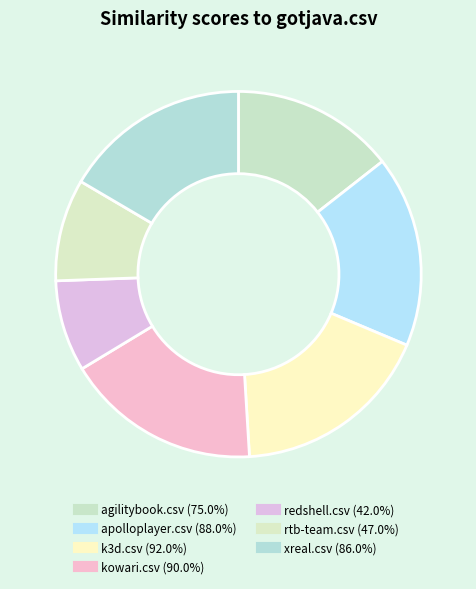

To the nearest percent, what portion does agilitybook.csv represent?

14%